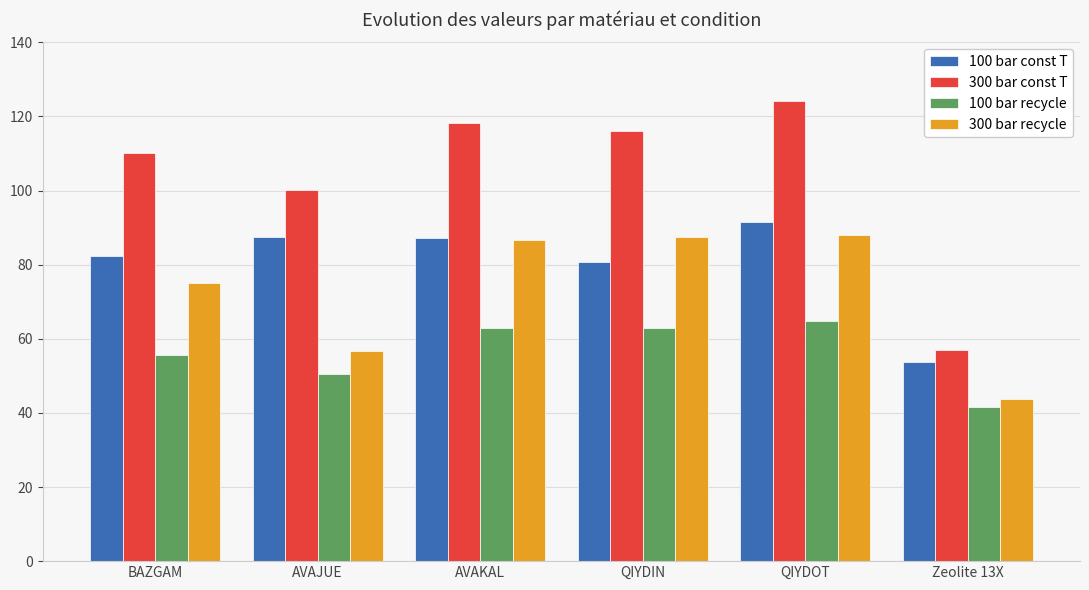

Between QIYDIN and Zeolite 13X, which series saw the biggest shift?

300 bar const T